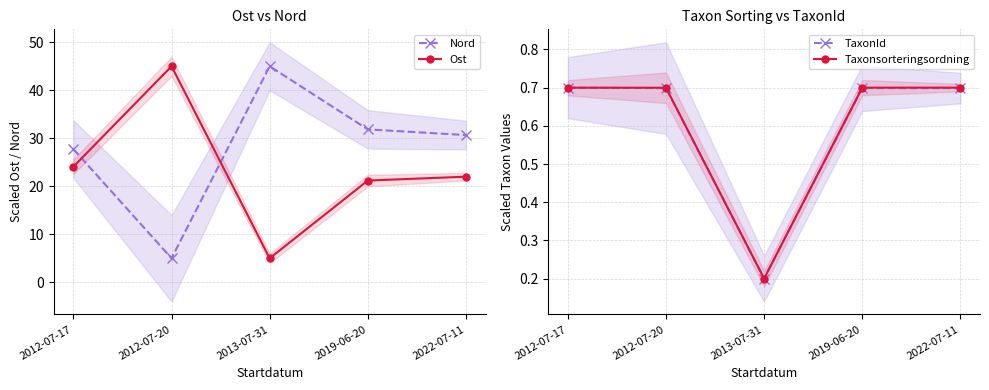

In Taxonsorteringsordning, how many points are lower than both neighbors (excluding endpoints)?

1